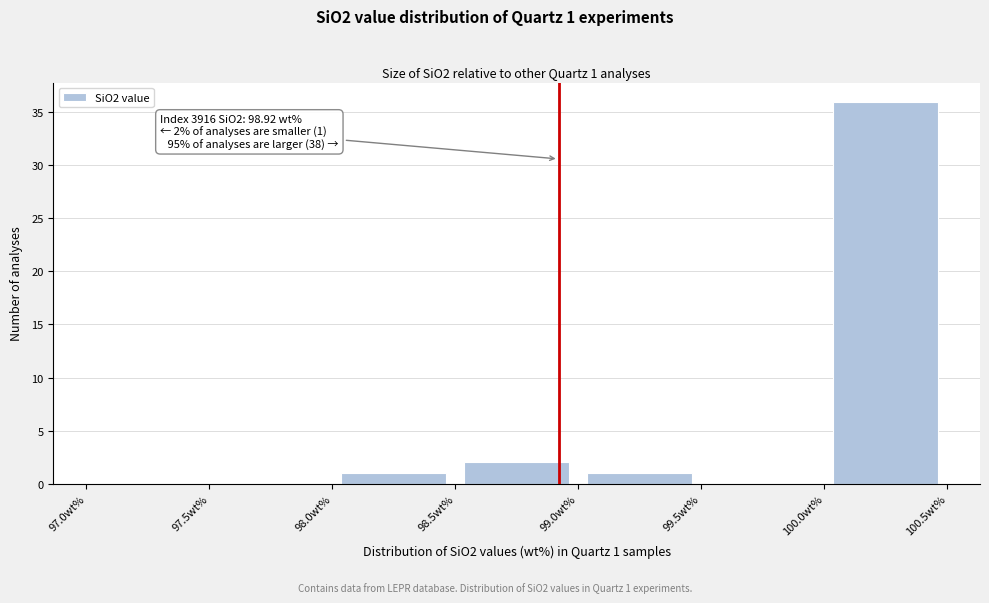

Over which range of the x-axis is the bar tallest?

100.0 to 100.5